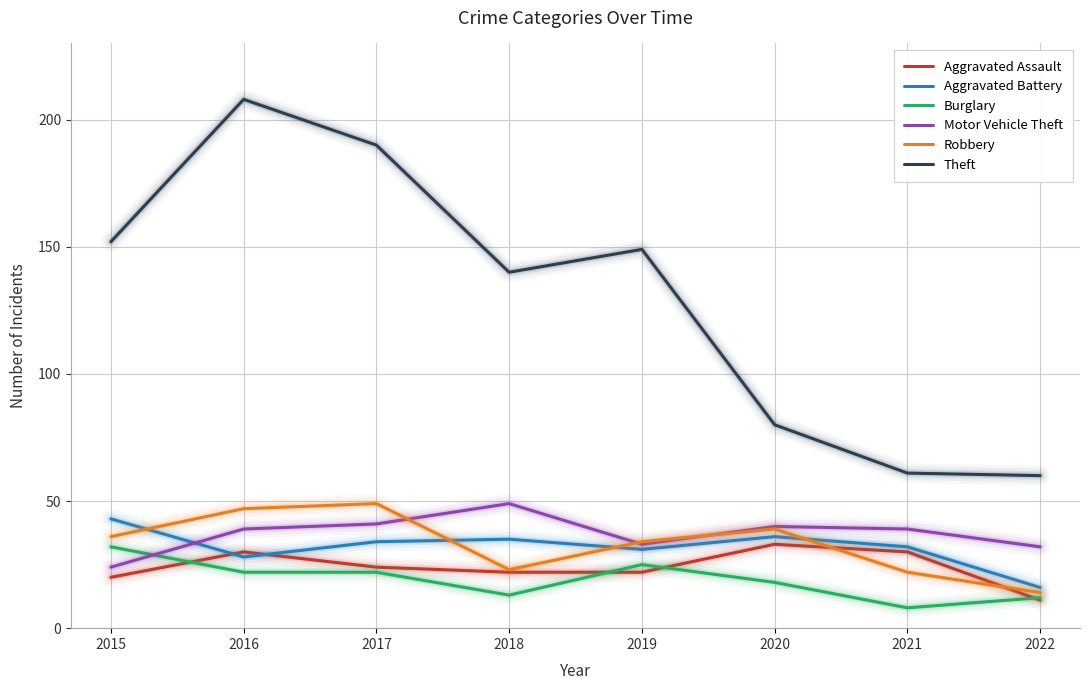

How many lines are shown in the chart?

6